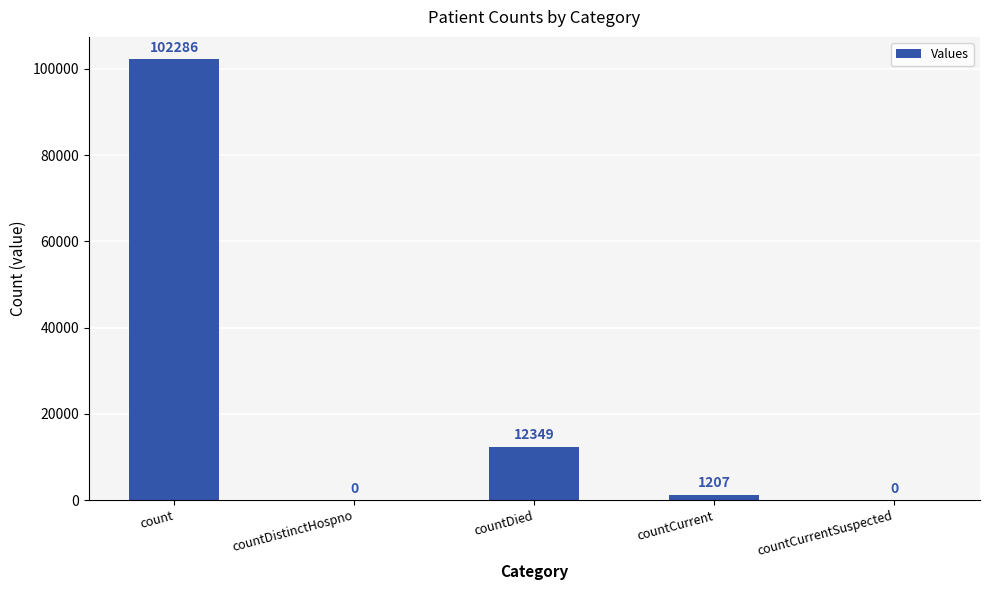

What is the sum of the values at countDied and countDistinctHospno?

12349